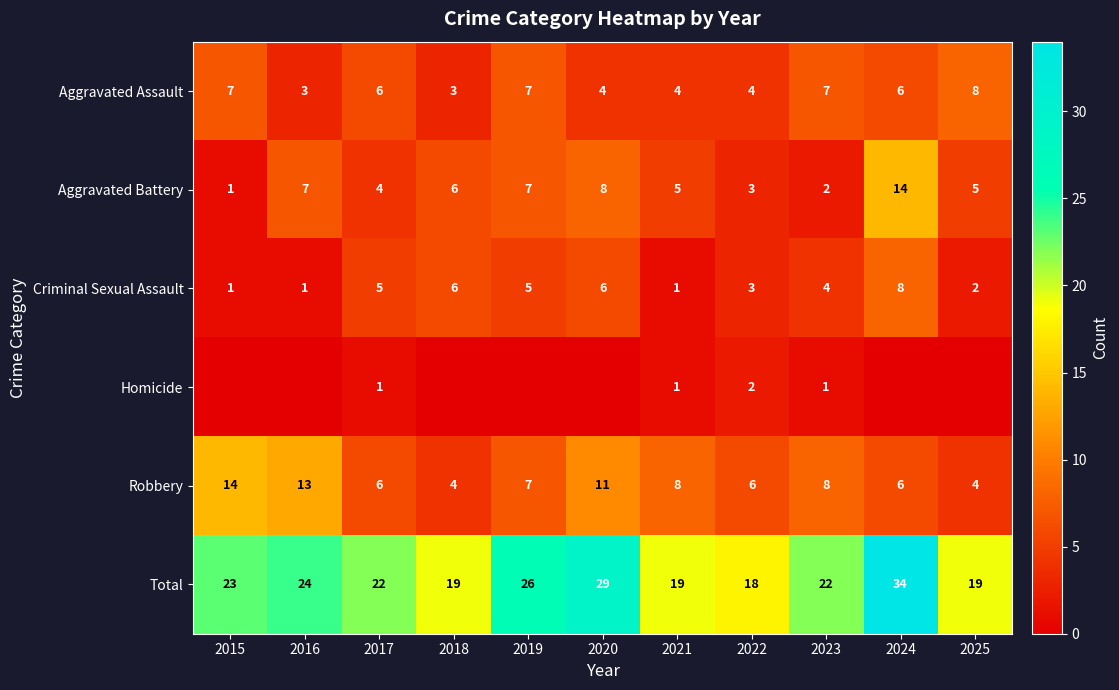

What is the total value across all series at 2015?

46